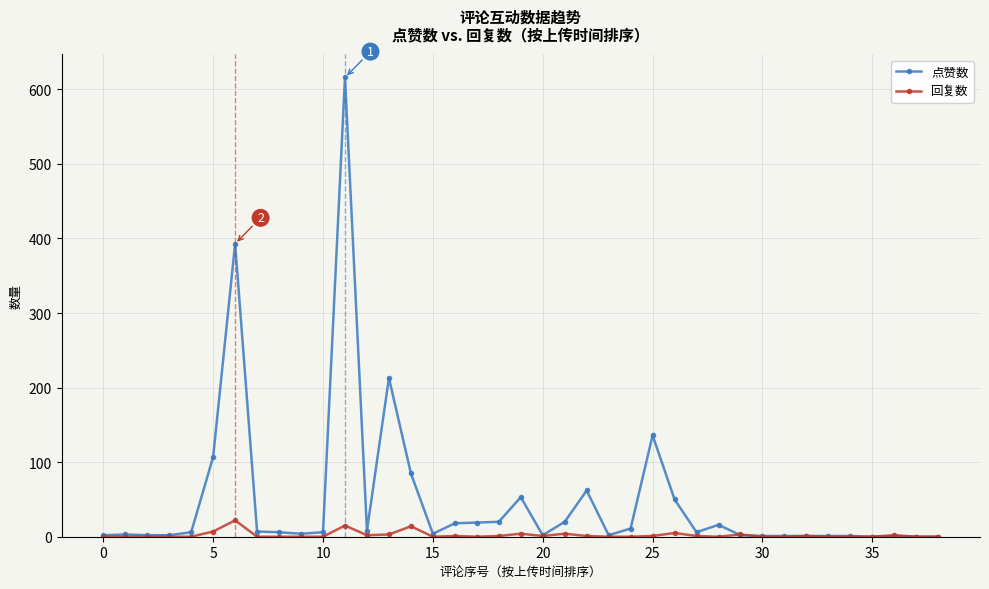

What is the highest value of the 回复数 series?

22